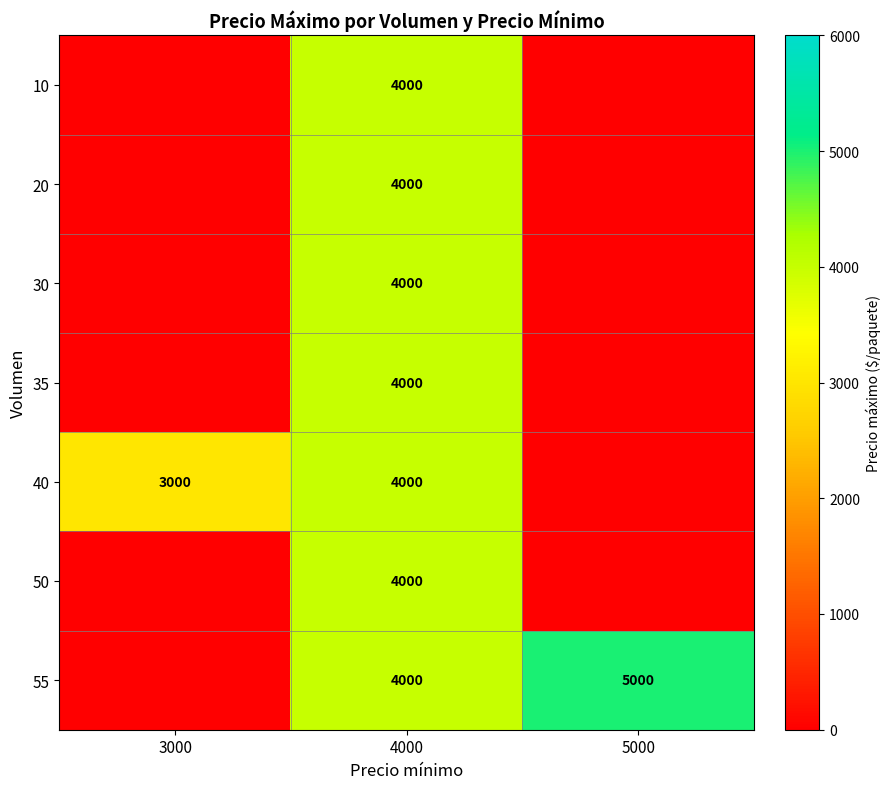

What is the total value across all series at 4000?

28000